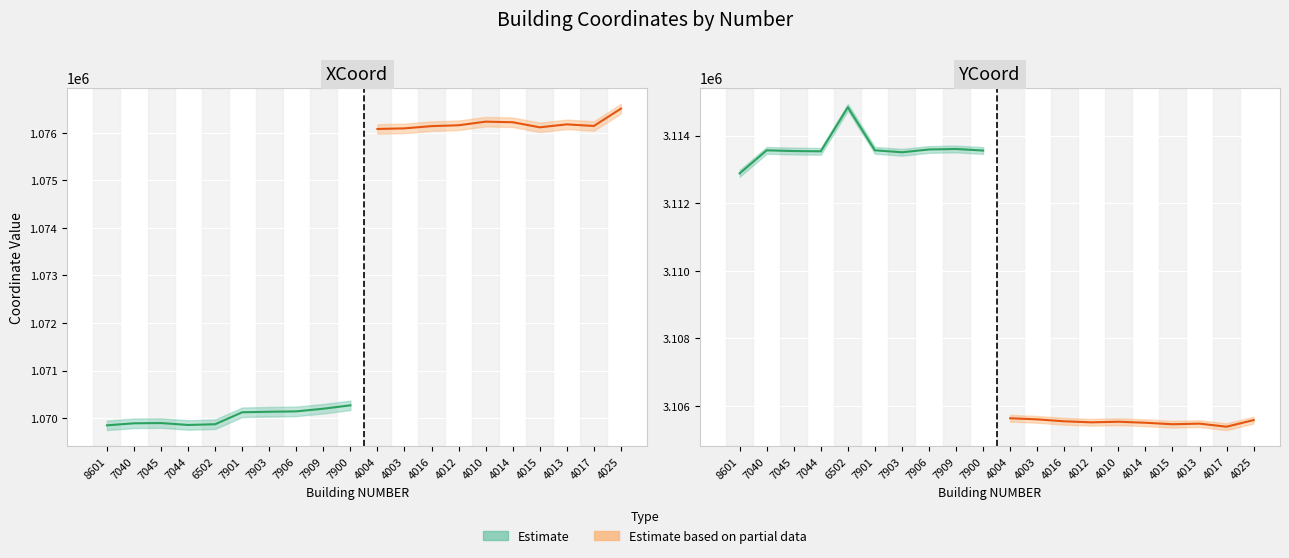

How many data points in YCoord_mid are above 3112881?

9